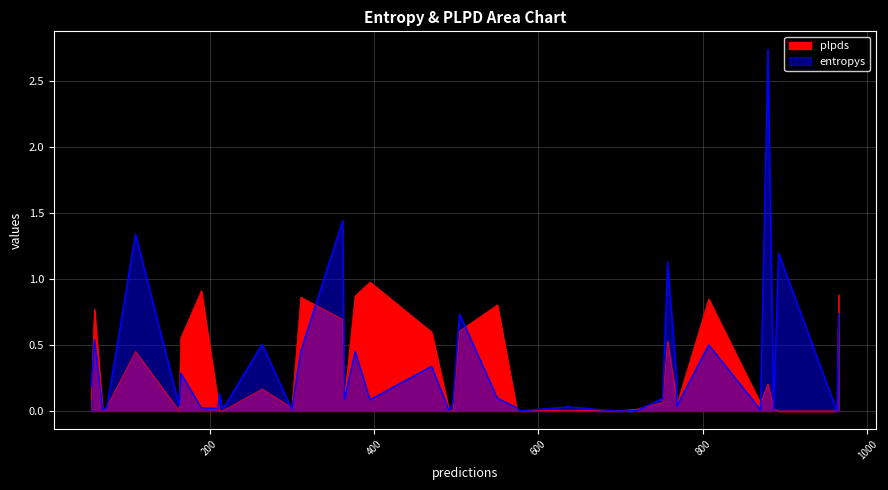

How many lines are shown in the chart?

2